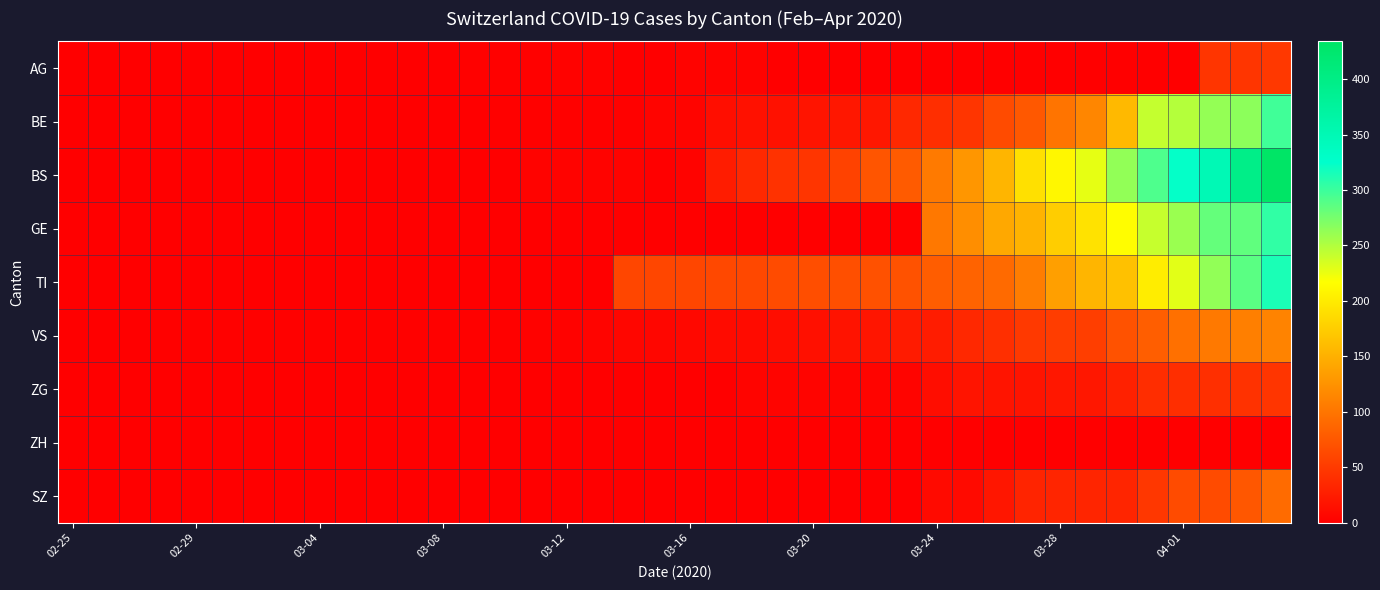

Which series has the largest range (max minus min)?

BS